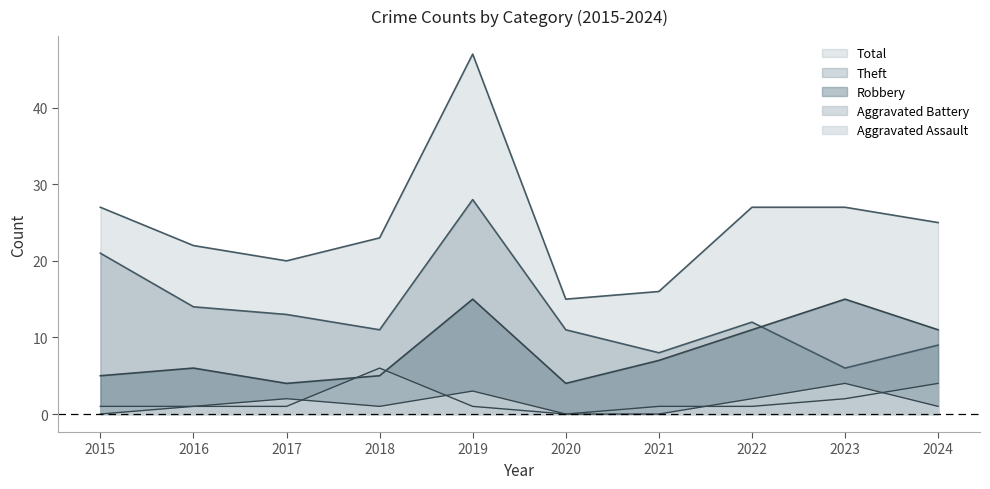

Is the value of Total at 2019 greater than the value of Theft at 2019?

Yes